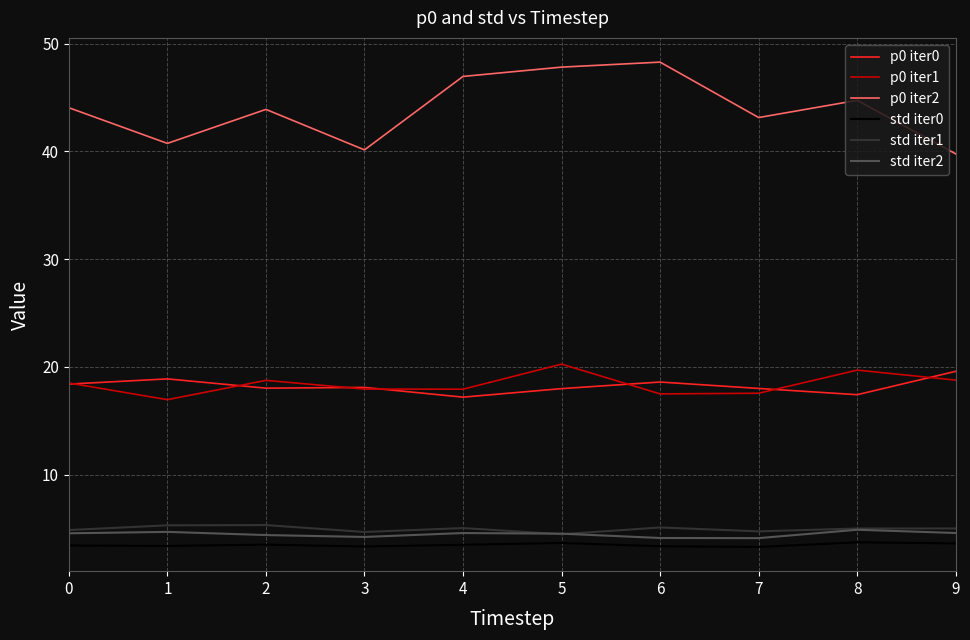

What value does the std iter0 series have at 8?

3.7